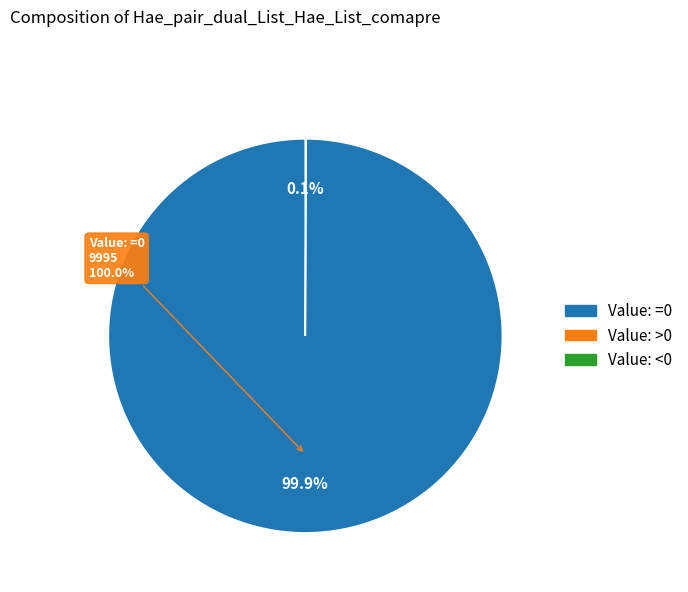

To the nearest percent, what is the difference between the largest and smallest slice percentages?

100%